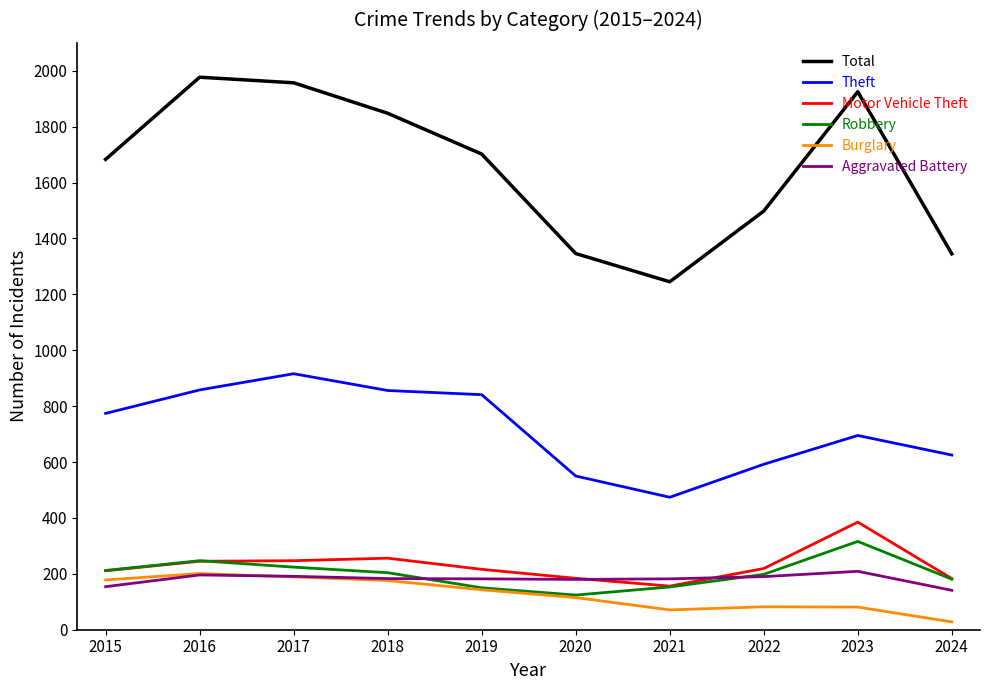

Which series has the largest range (max minus min)?

Total